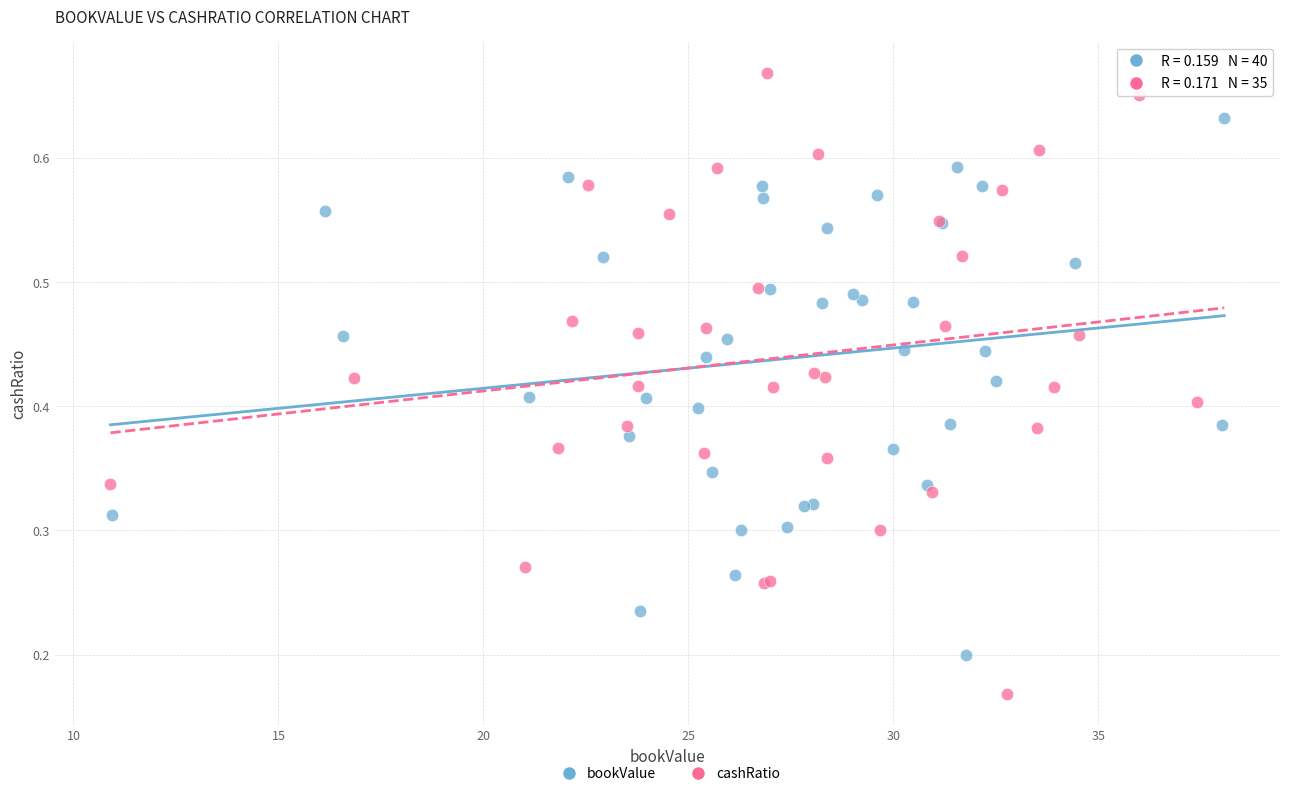

Which series contains the lowest Y value?

cashRatio